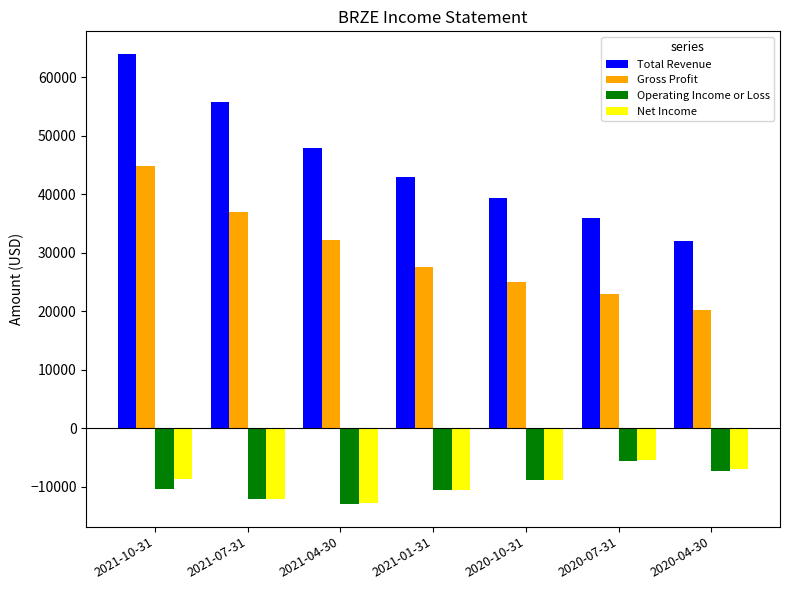

Which series has the widest spread of values?

Total Revenue